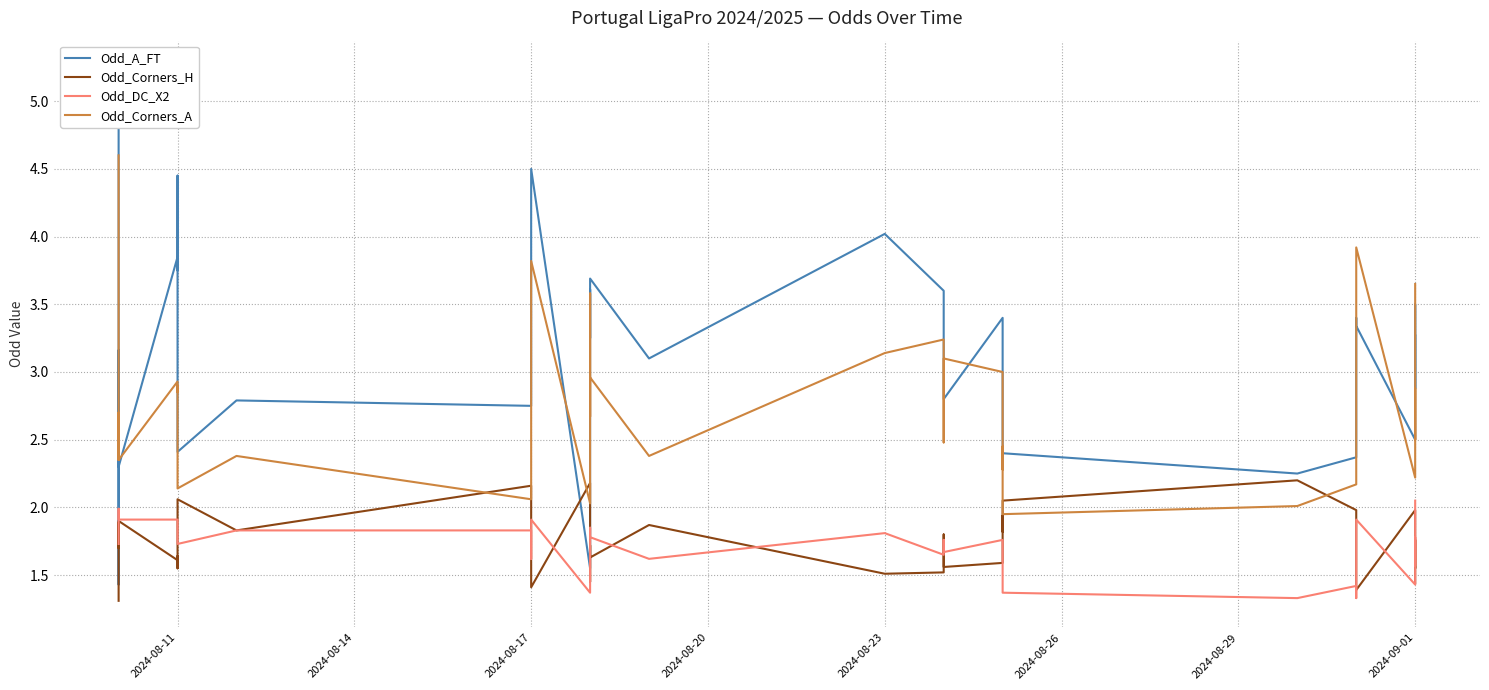

Which series has the largest range (max minus min)?

Odd_A_FT